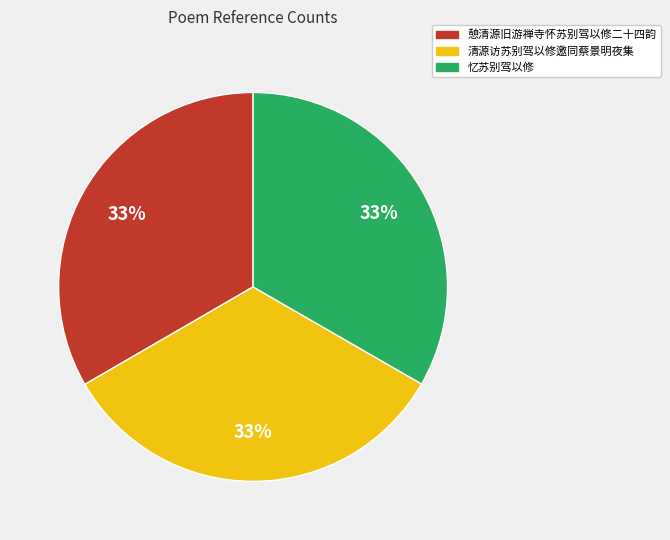

What percentage is the 清源访苏别驾以修邀同蔡景明夜集 slice, to the nearest percent?

33%